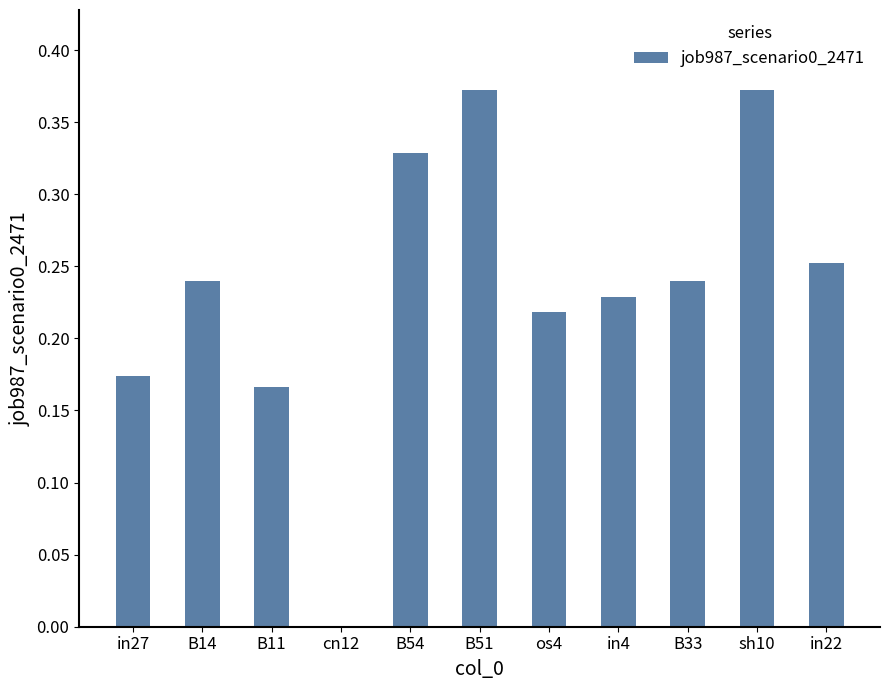

Count the values in the range 0 to 1.

11